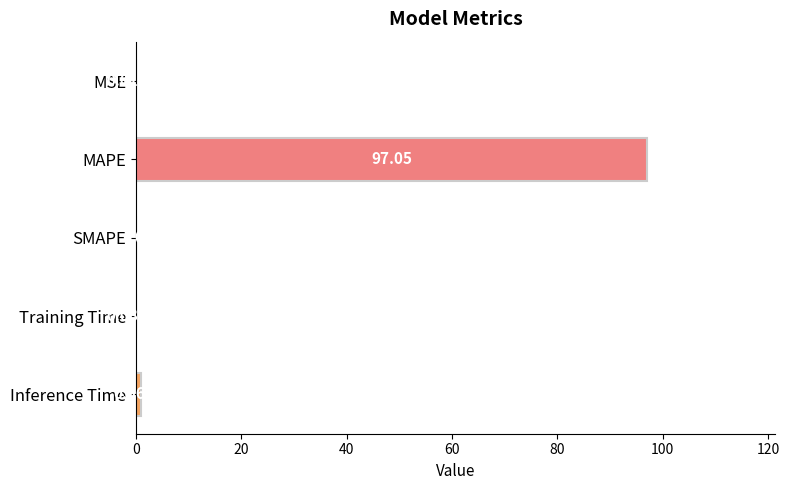

Which category has the highest value across all series?

MAPE